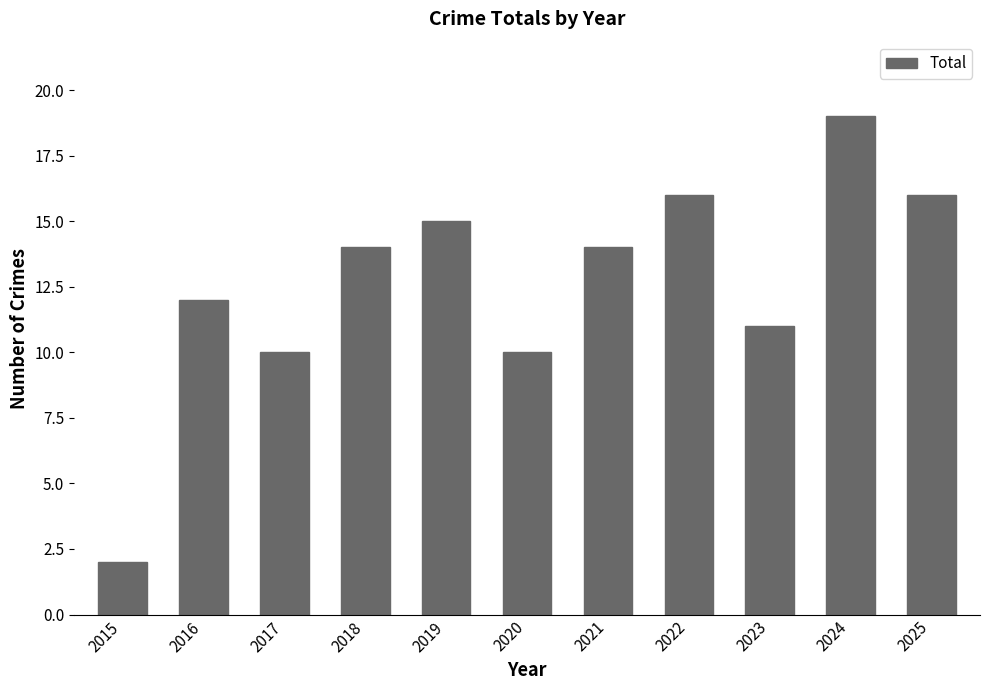

How many values are below 14?

5